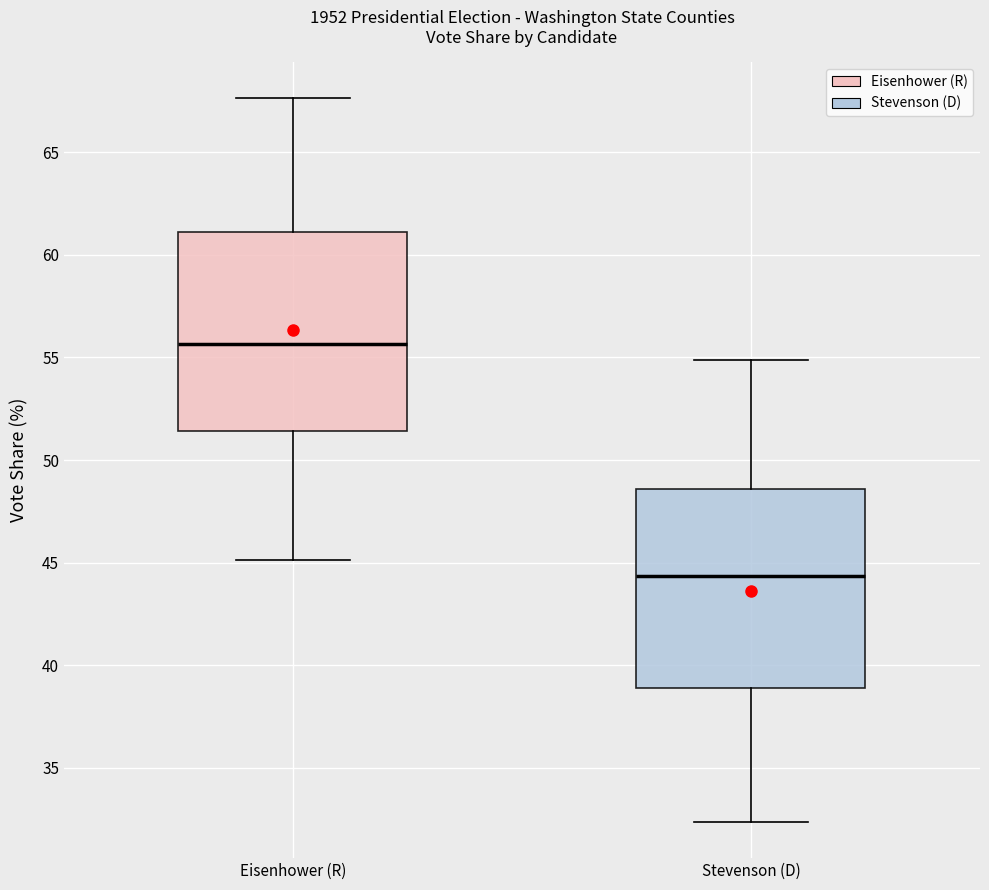

Reading left to right, read every box against the y-axis: the position of its median line, the range the box covers, and the ends of its whiskers. The values are not printed on the chart, so give them approximately, as read against the axis.

Eisenhower (R): median 55.5, box 51.5 to 61.0, whiskers 45.0 to 67.5
Stevenson (D): median 44.5, box 39.0 to 48.5, whiskers 32.5 to 55.0